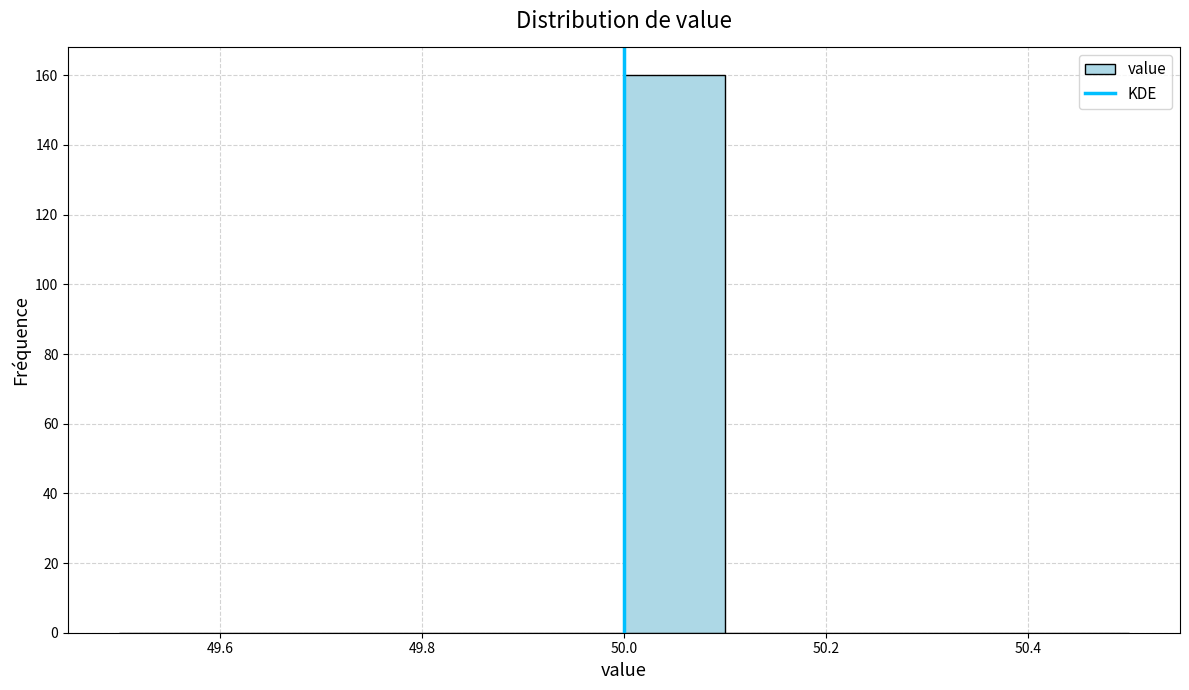

Reading left to right, transcribe this chart: for each bar, give the range it covers on the x-axis and its height. The values are not printed on the chart, so give them approximately, as read against the axis.

49.5 to 49.6: 0
49.6 to 49.7: 0
49.7 to 49.8: 0
49.8 to 49.9: 0
49.9 to 50.0: 0
50.0 to 50.1: 160
50.1 to 50.2: 0
50.2 to 50.3: 0
50.3 to 50.4: 0
50.4 to 50.5: 0